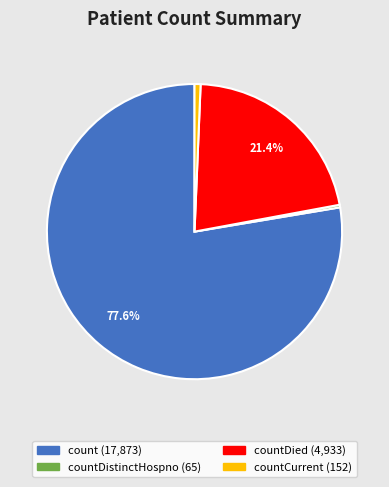

Does any single category account for the majority?

Yes